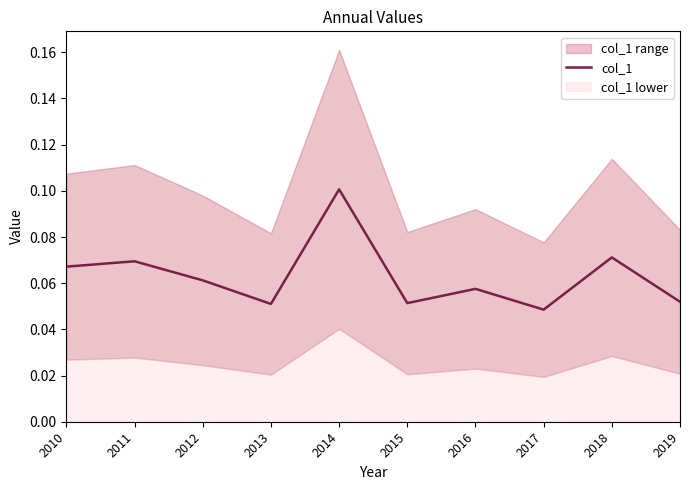

Rank the categories by value from lowest to highest.

2017, 2013, 2015, 2019, 2016, 2012, 2010, 2011, 2018, 2014